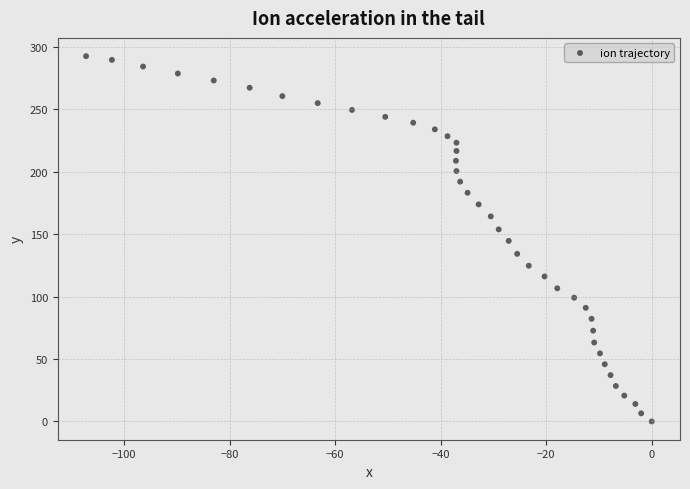

What is the range of Y values (max minus min)?

292.5